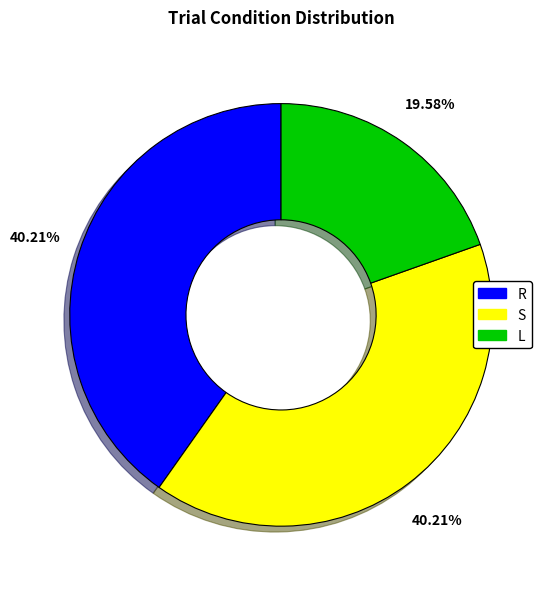

To the nearest percent, what portion does R represent?

40%